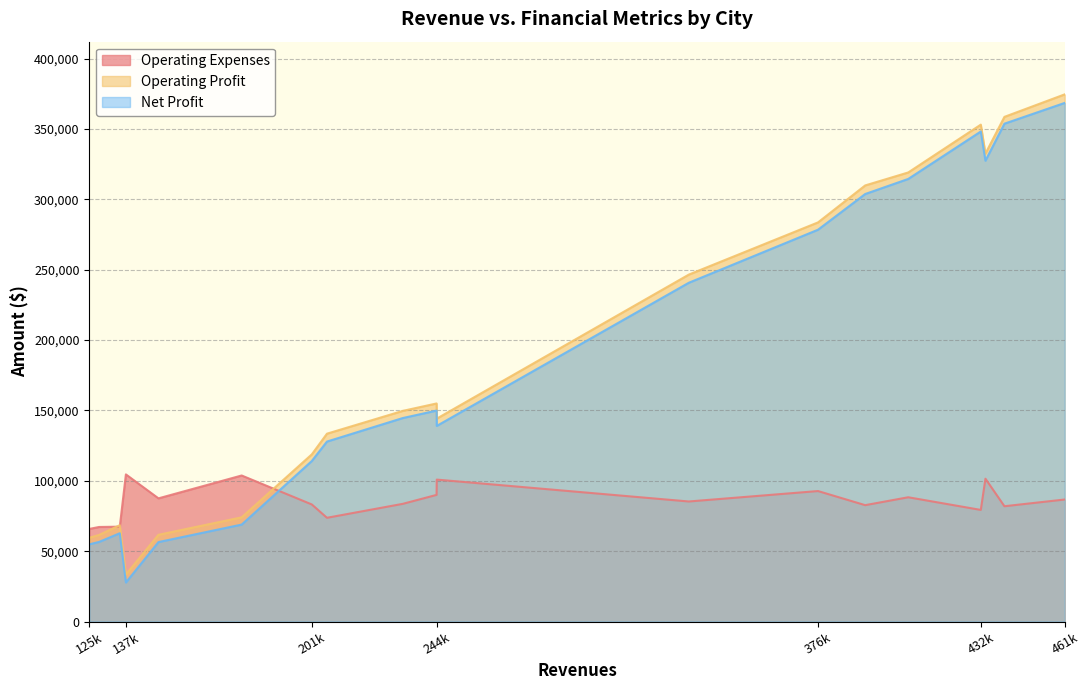

What is the approximate value of Operating Expenses at 125k, to the nearest 10?

65790